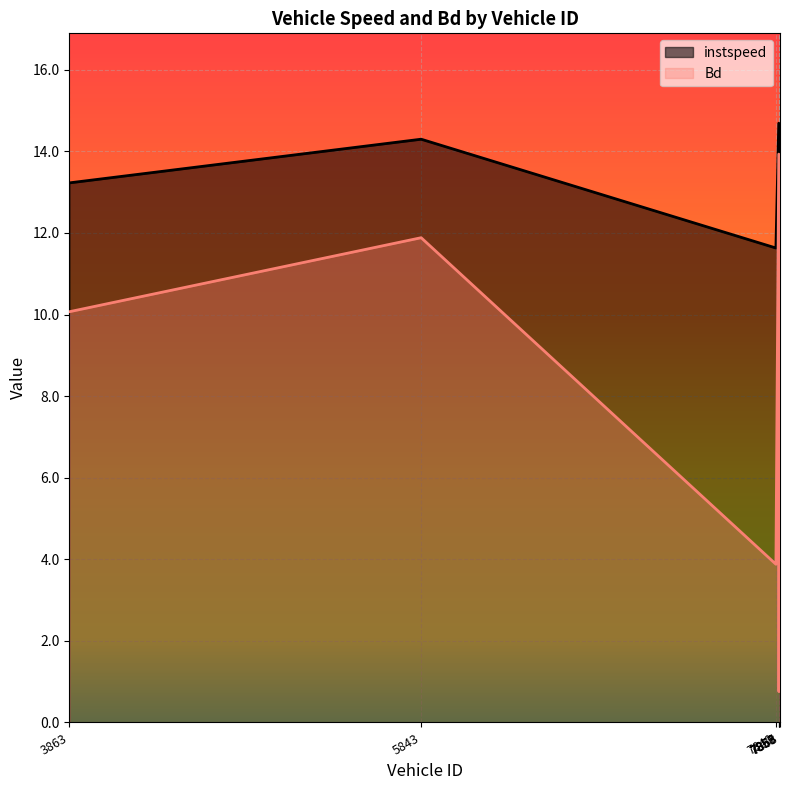

Rank the series at 7840 from lowest to highest value.

Bd, instspeed